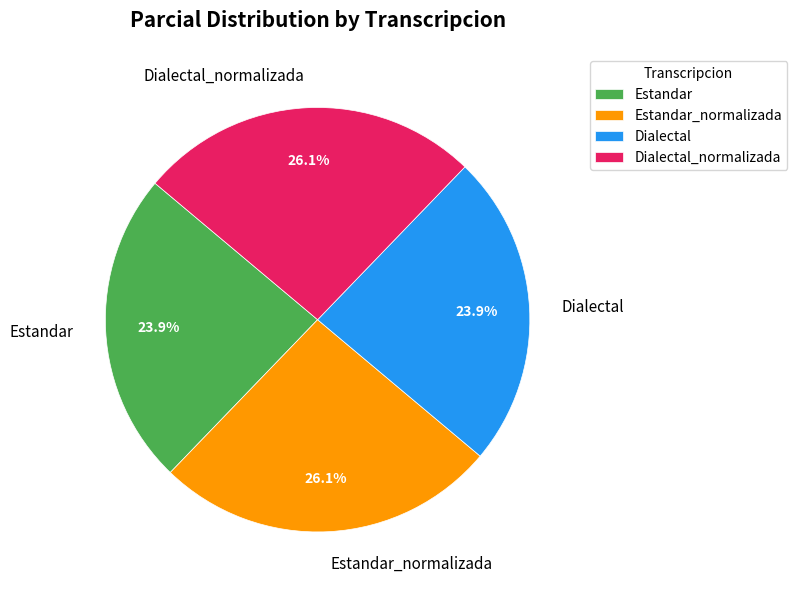

Does any single category account for the majority?

No